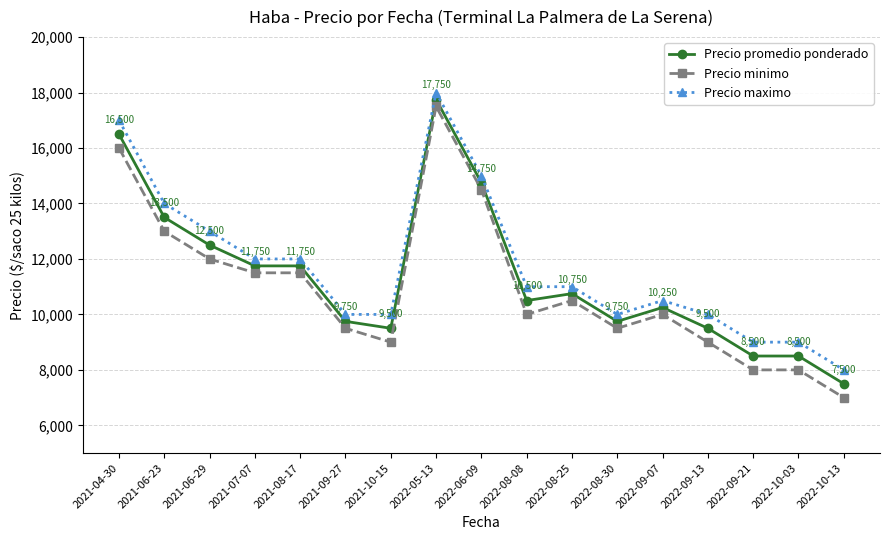

What is the difference between the second highest and minimum values in the Precio maximo series?

9000